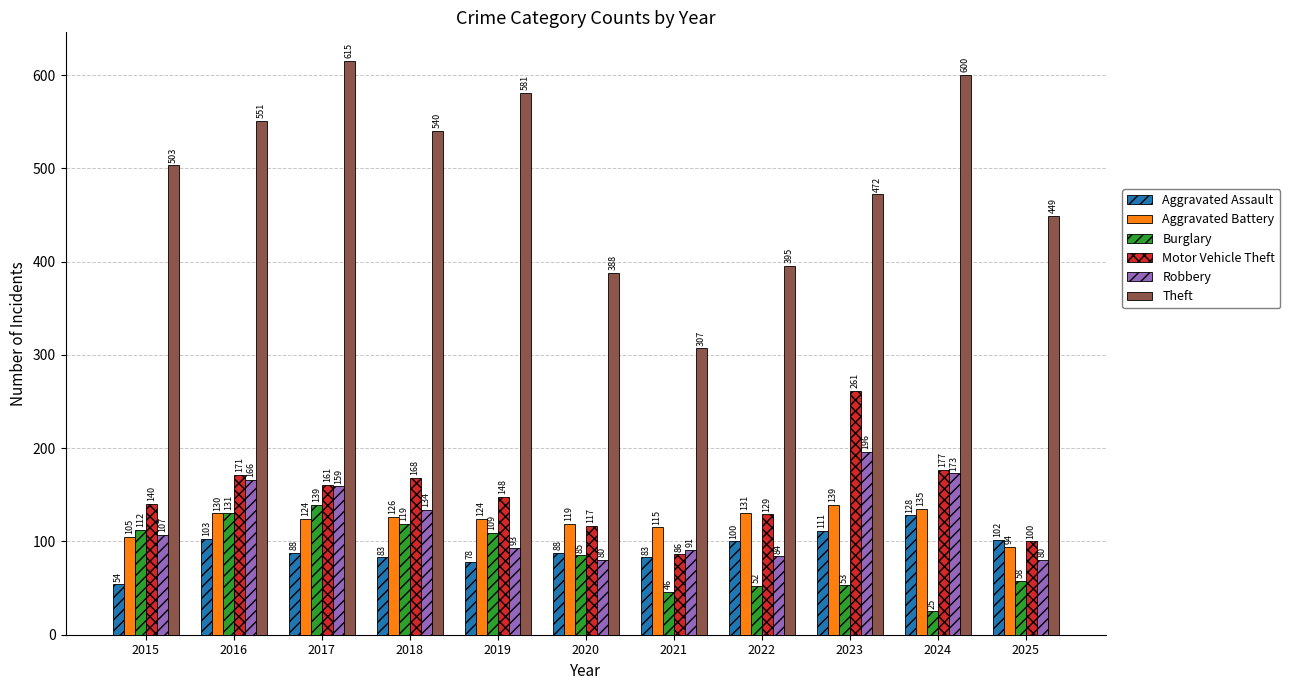

What is the highest value of the Aggravated Battery series?

139